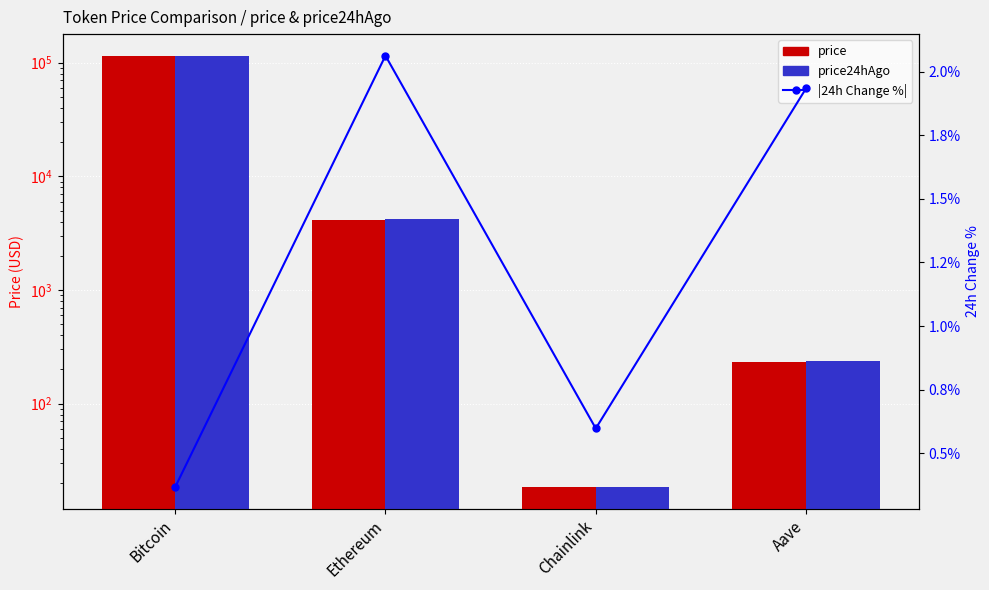

What is the maximum value for price24hAgo?

115263.0